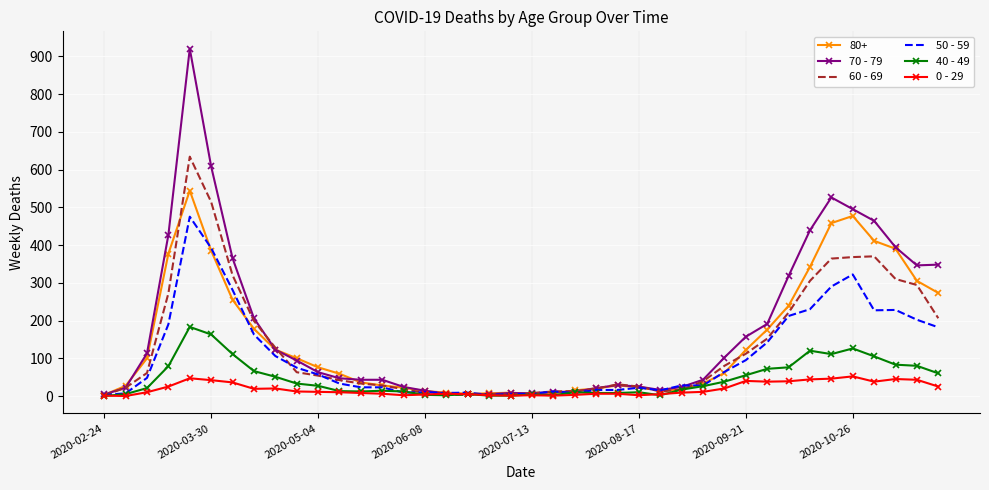

List the series in order of their peak value, lowest first.

0 - 29, 40 - 49, 50 - 59, 80+, 60 - 69, 70 - 79